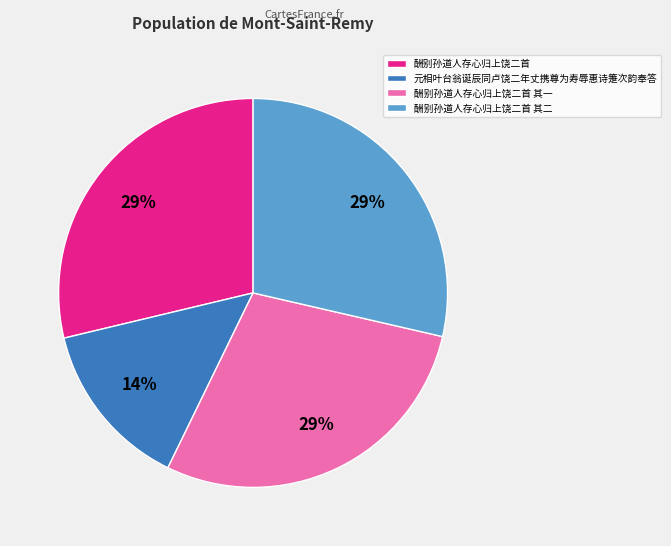

Combined, do 酬别孙道人存心归上饶二首 and 元相叶台翁诞辰同卢饶二年丈携尊为寿辱惠诗箑次韵奉答 account for over 50%?

No